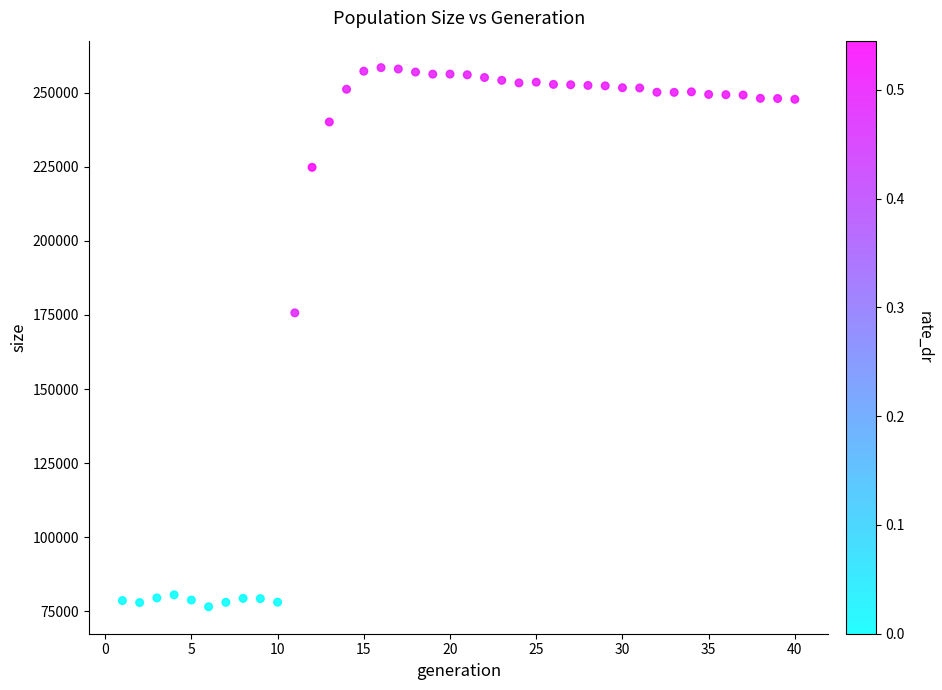

What Y value in the scatter plot is closest to 167503?

175727